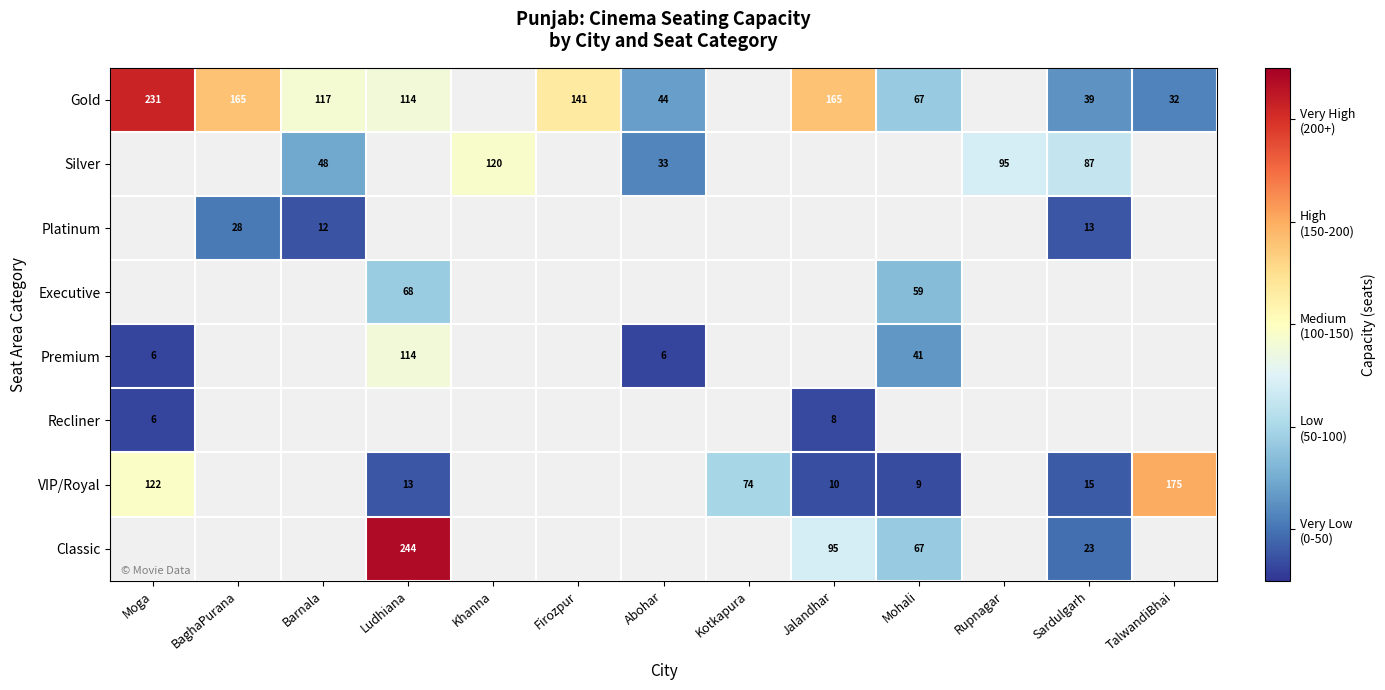

True or false: Silver has a value of 87 at Sardulgarh.

True